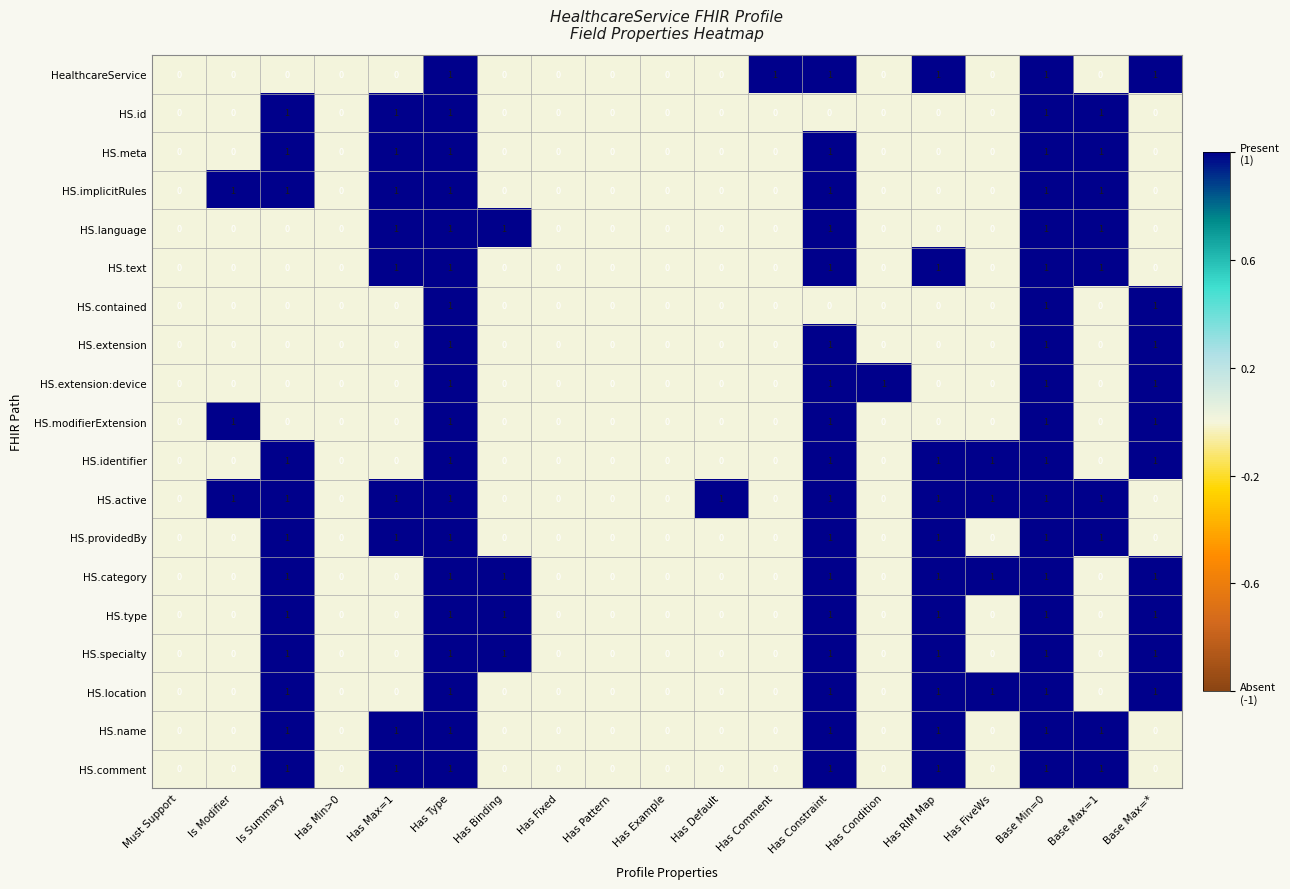

Is the value of HS.implicitRules at Base Min=0 greater than the value of HS.meta at Has RIM Map?

Yes